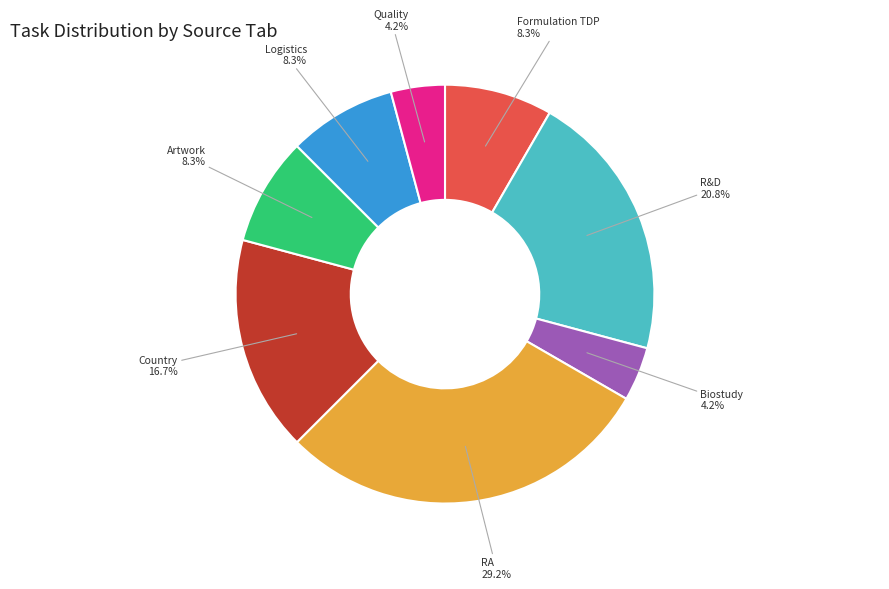

Is there any slice that represents more than half of the pie?

No